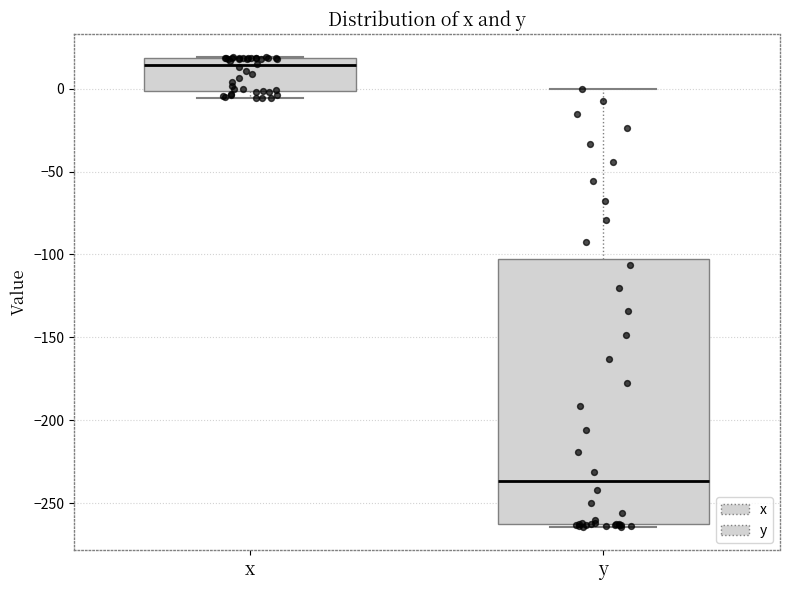

Which box has the highest median line?

x